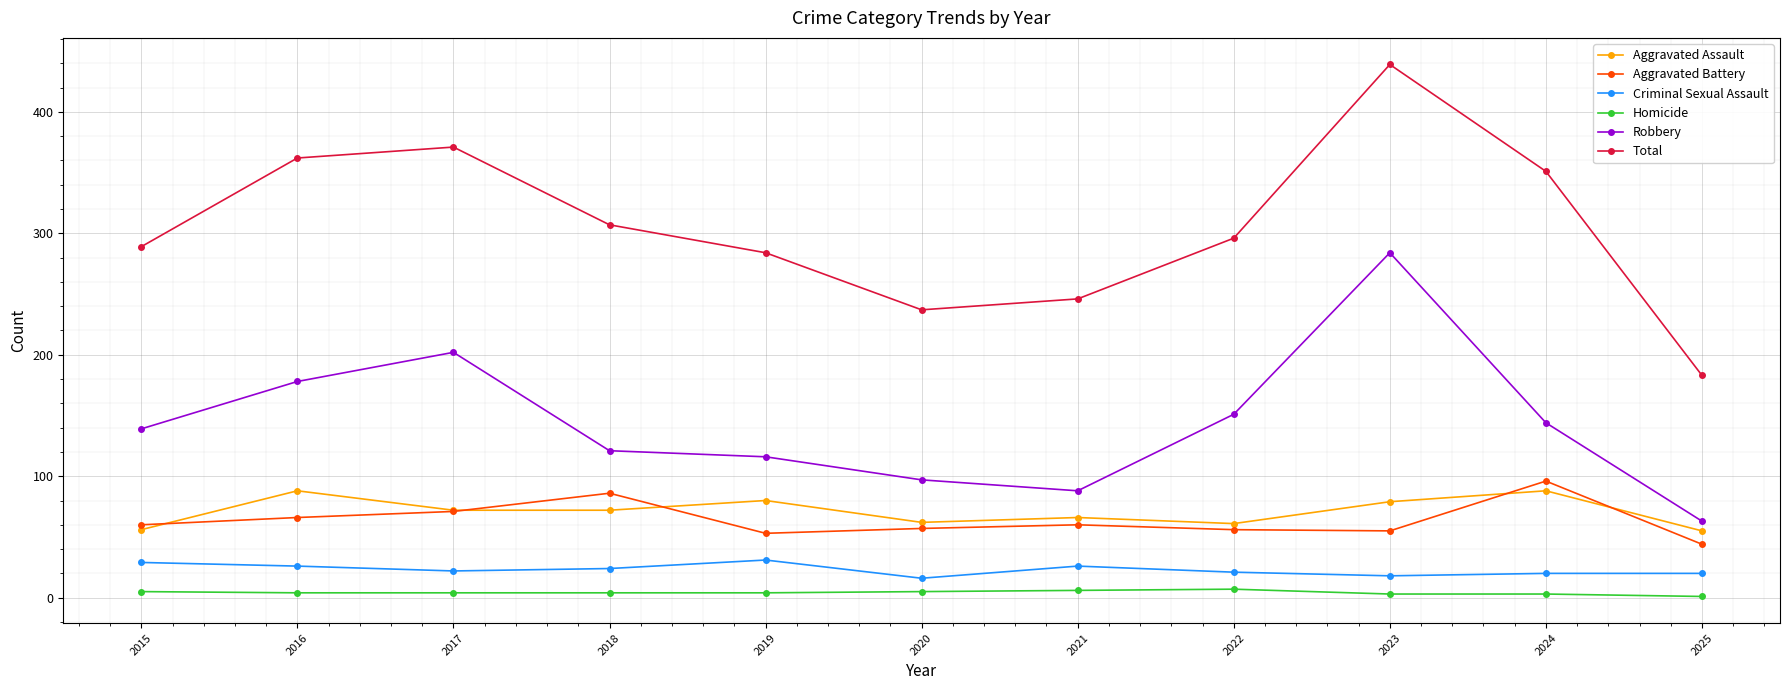

What is the total value across all series at 2022?

592